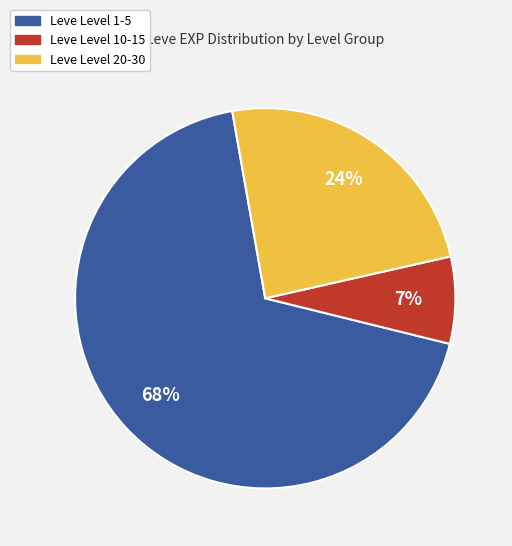

To the nearest percent, what is the average slice percentage?

33%